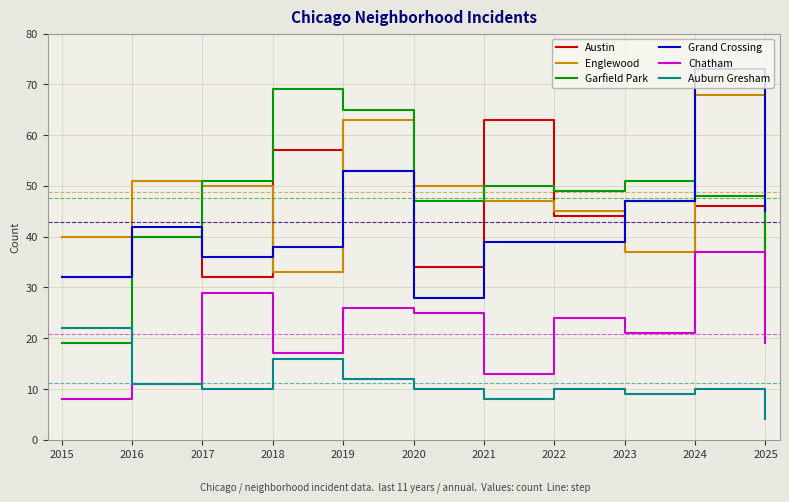

What is the difference between the Englewood values at 2016 and 2025?

1